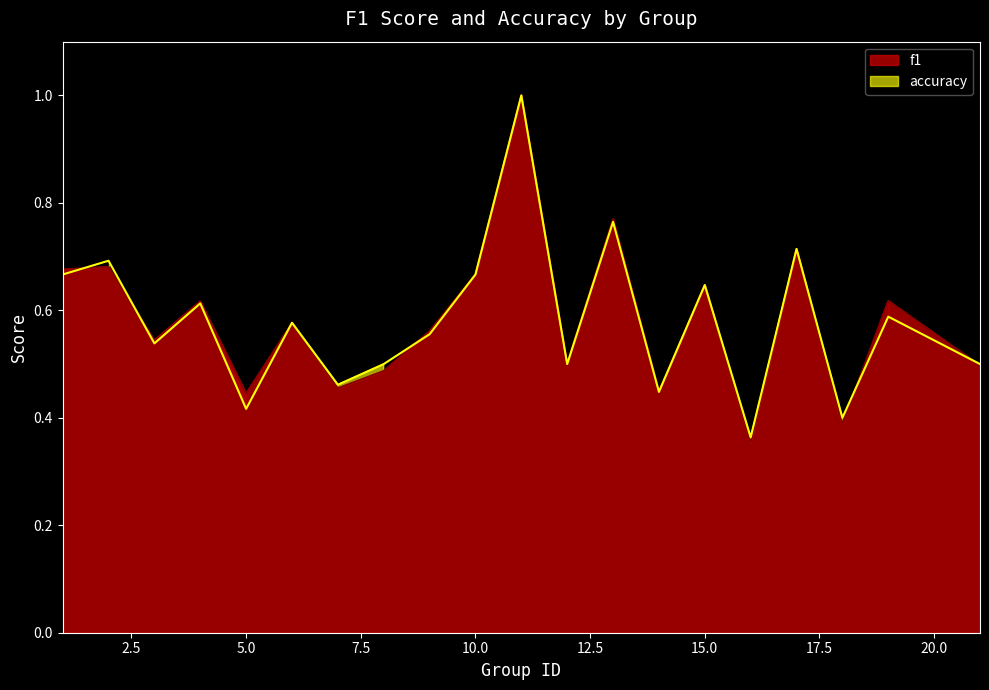

Where do f1 and accuracy first cross each other?

1 and 2